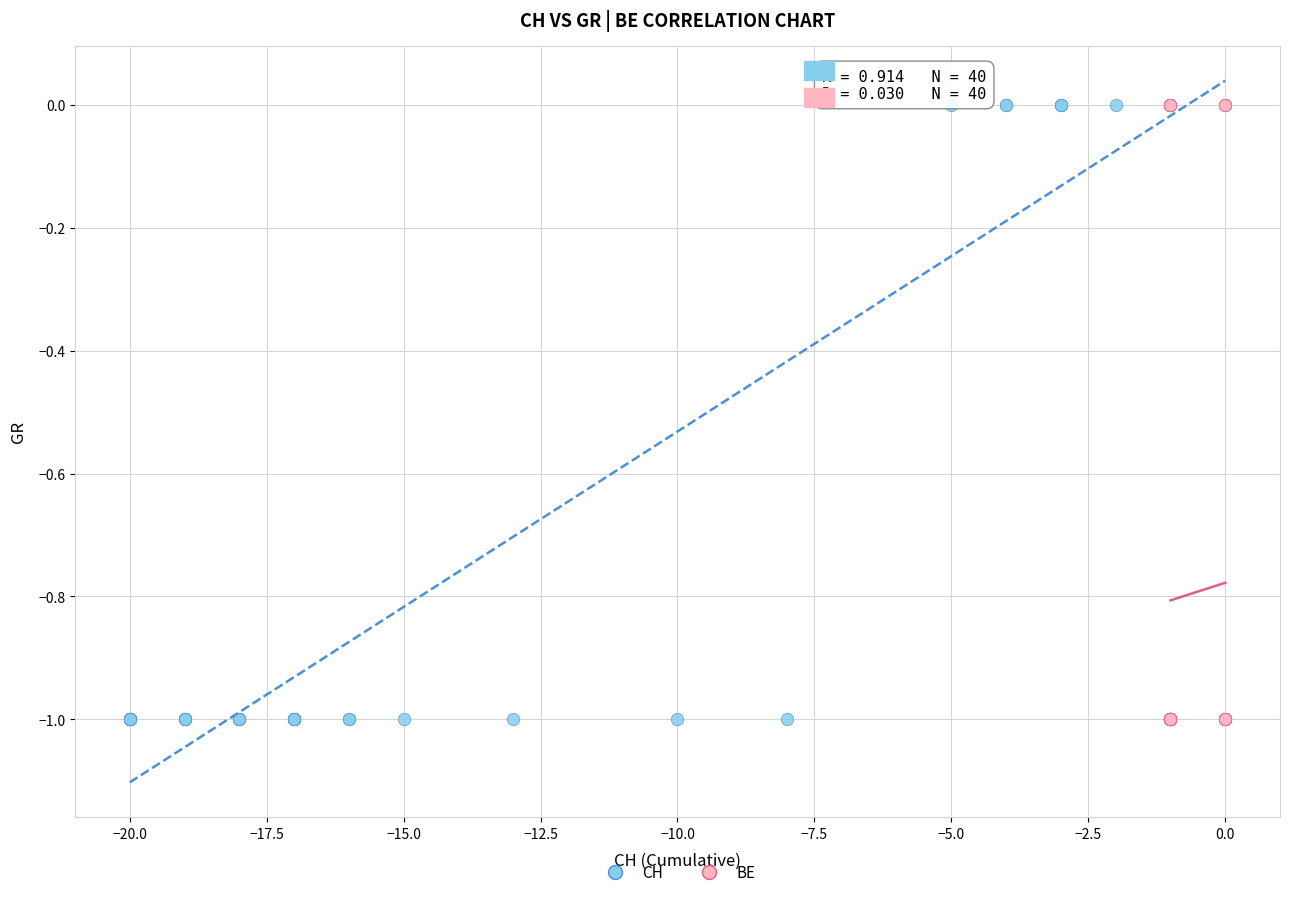

What are all the series names shown in the legend?

CH, BE